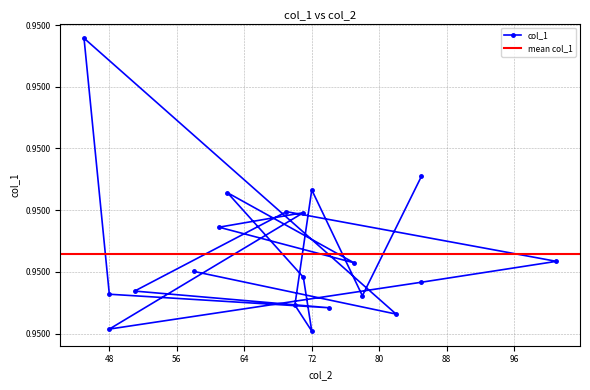

Count the number of categories in the chart.

20